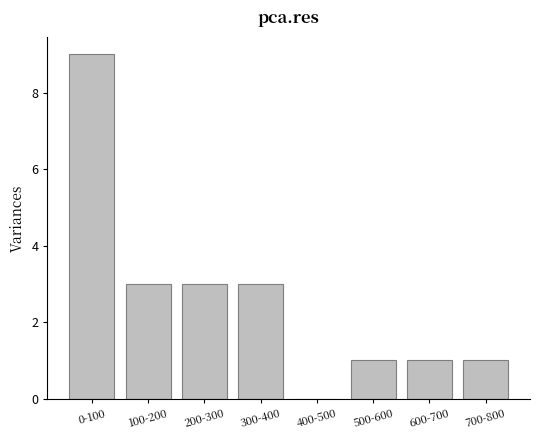

Reading left to right, extract all data points from this chart.

0-100=9	100-200=3	200-300=3	300-400=3	400-500=0	500-600=1	600-700=1	700-800=1